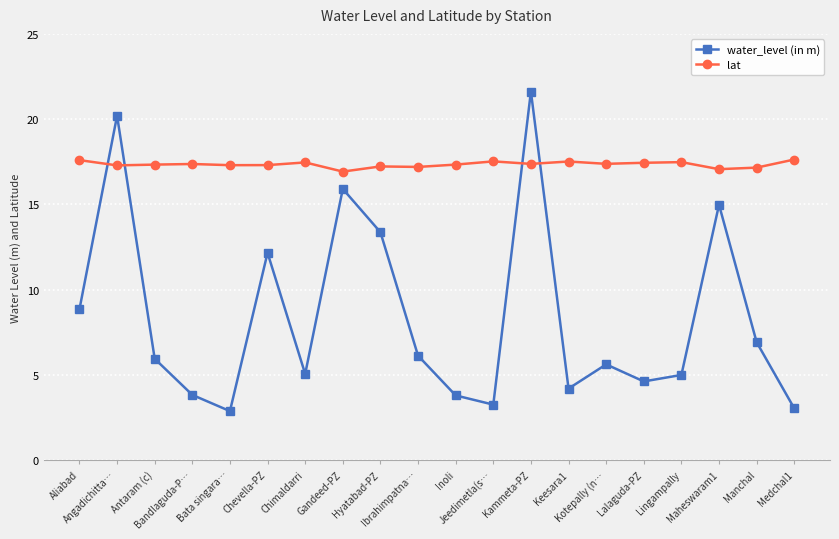

What are all the series names shown in the legend?

water_level (in m), lat